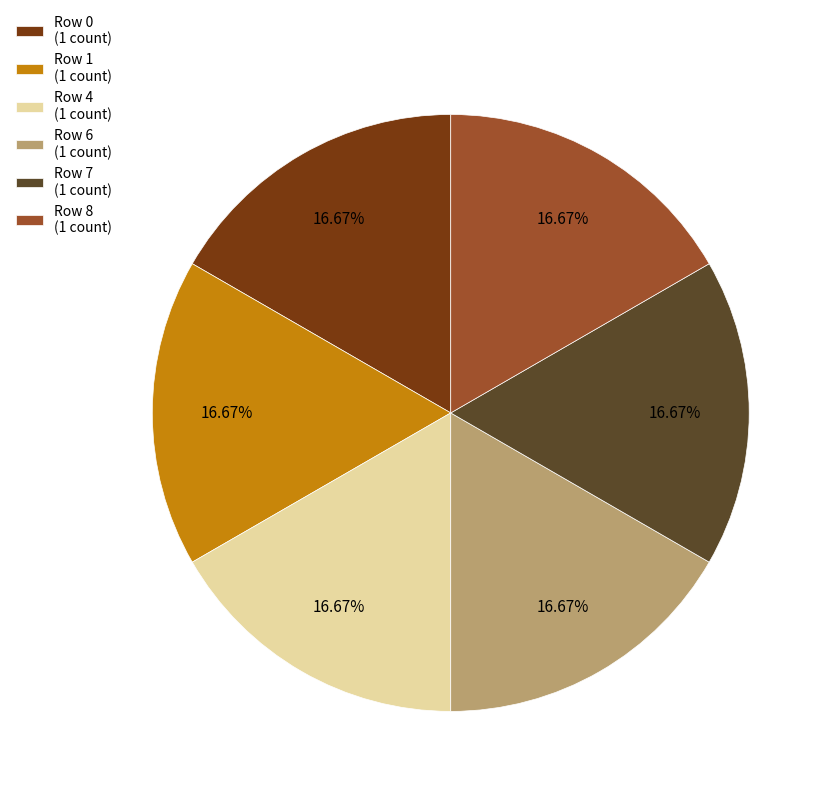

Combined, do Row 0 (1 count) and Row 1 (1 count) account for over 50%?

No